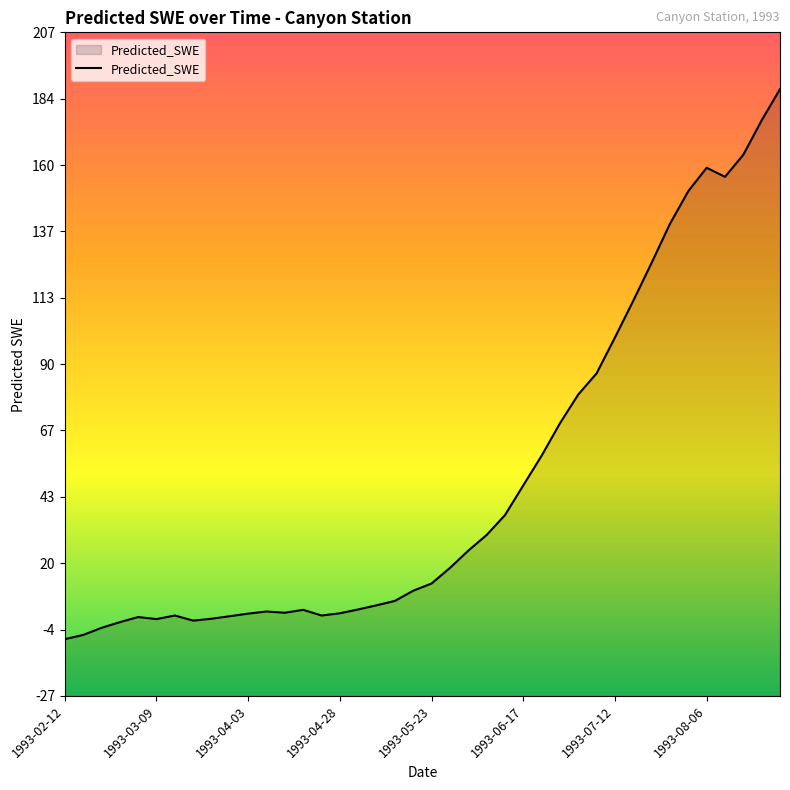

What is the change in value from 1993-04-23 to 1993-05-08?

+3.6